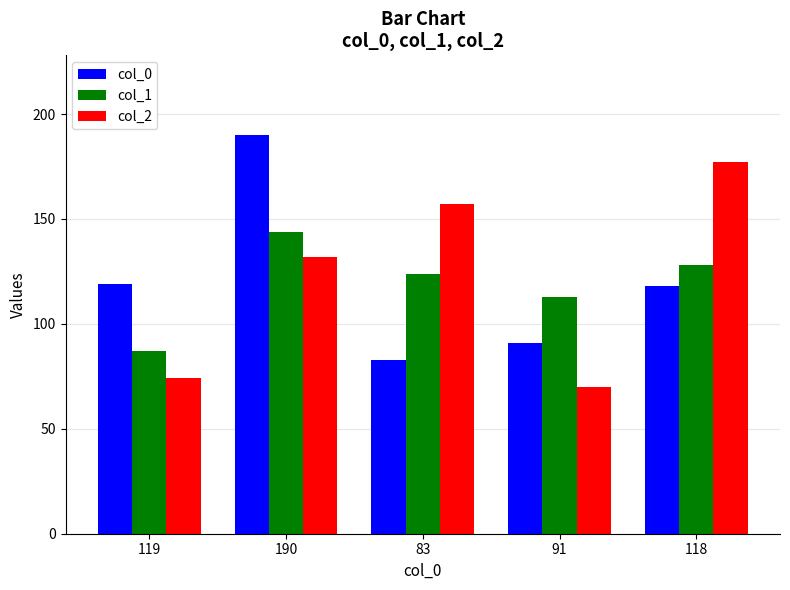

The col_1 series shows 124 at 83. True or false?

True